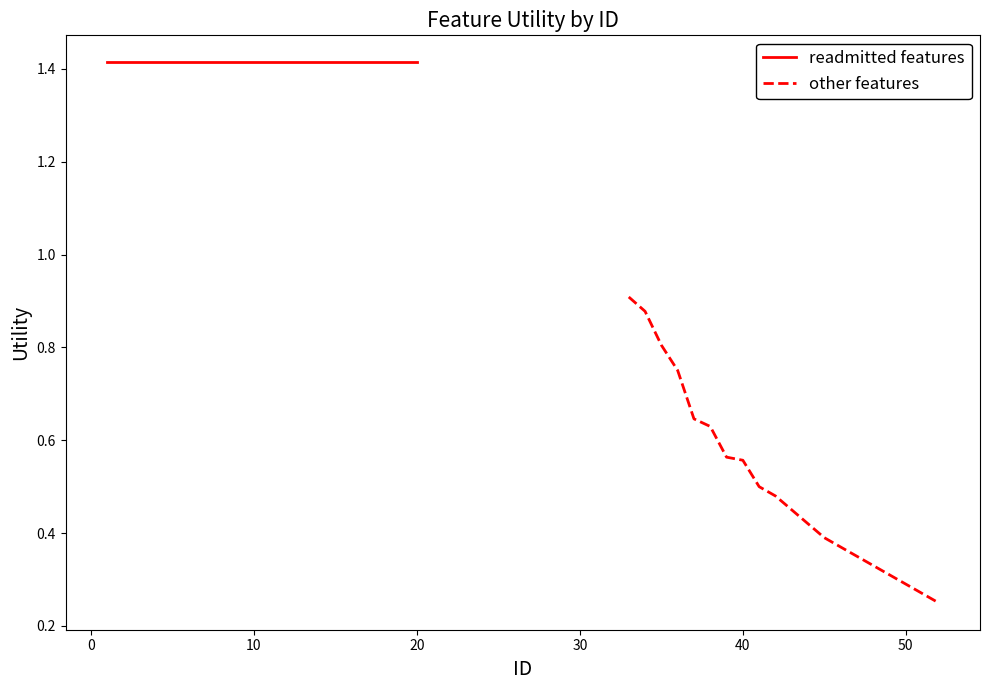

Is the value of readmitted features at 40 greater than the value of other features at 18?

Yes